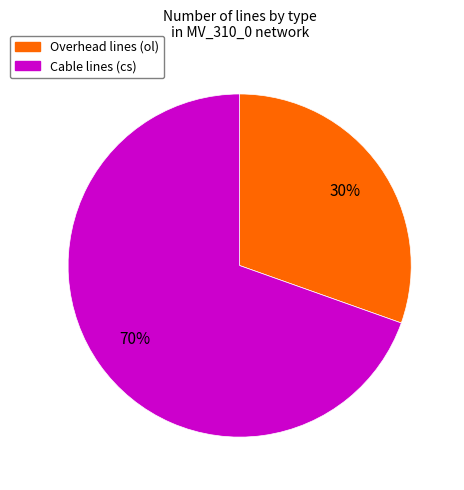

Is there a majority slice in this chart?

Yes